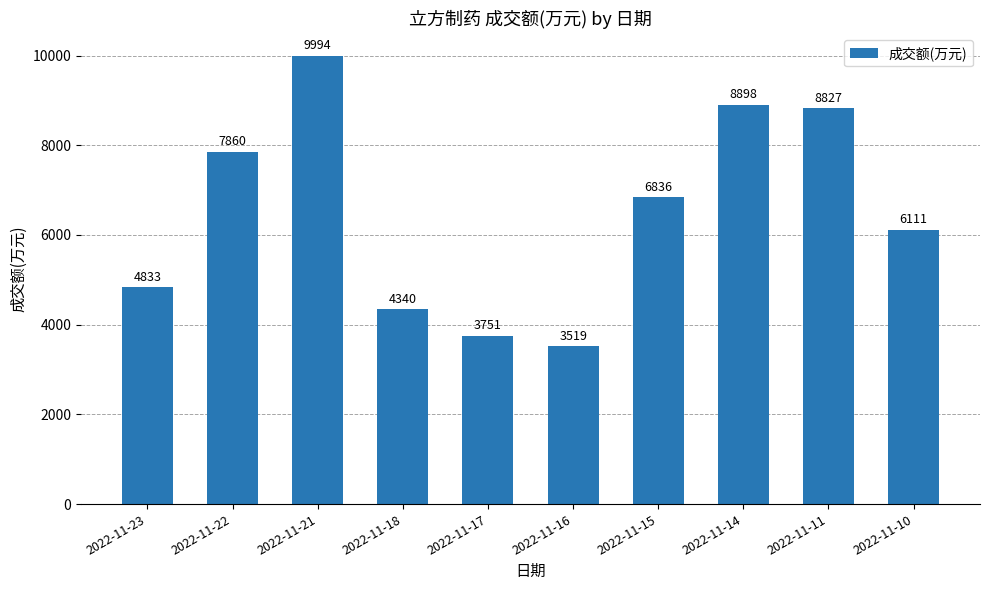

Reading left to right, extract all data points from this chart.

2022-11-23=4833	2022-11-22=7860	2022-11-21=9994	2022-11-18=4340	2022-11-17=3751	2022-11-16=3519	2022-11-15=6836	2022-11-14=8898	2022-11-11=8827	2022-11-10=6111